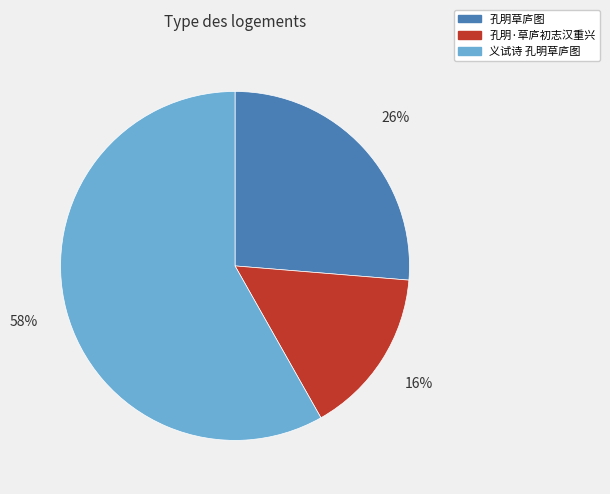

To the nearest percent, what portion does 孔明草庐图 represent?

26%